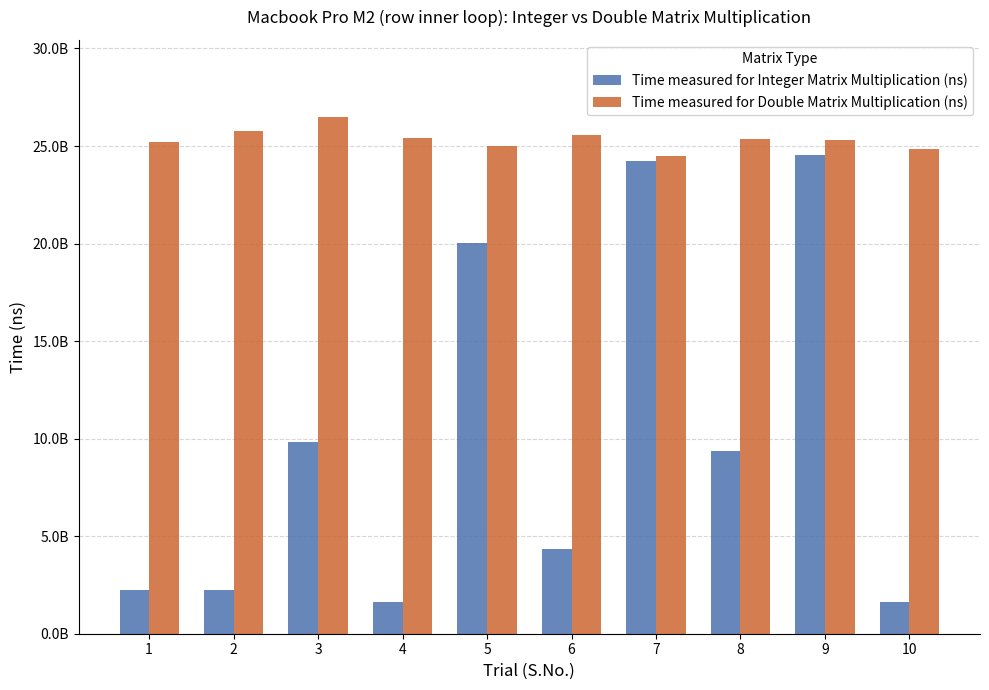

What is the sum of the Time measured for Double Matrix Multiplication (ns) values at 8 and 3?

51840455313